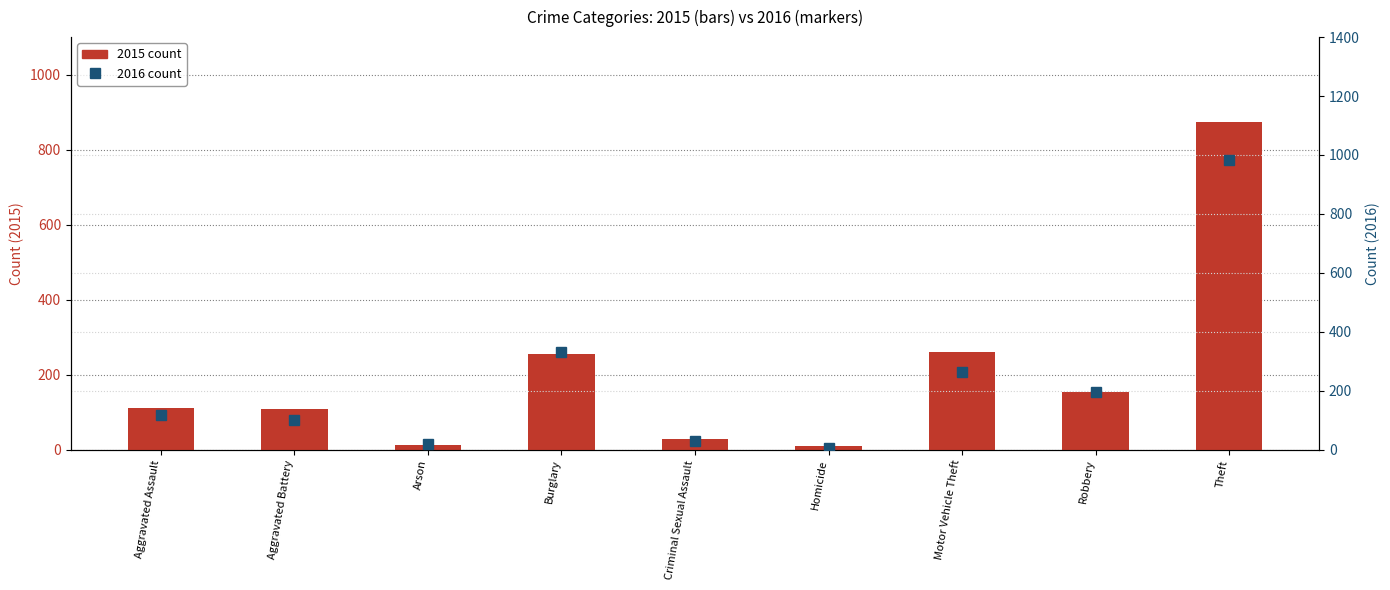

Rank the series at Motor Vehicle Theft from lowest to highest value.

2015 count, 2016 count